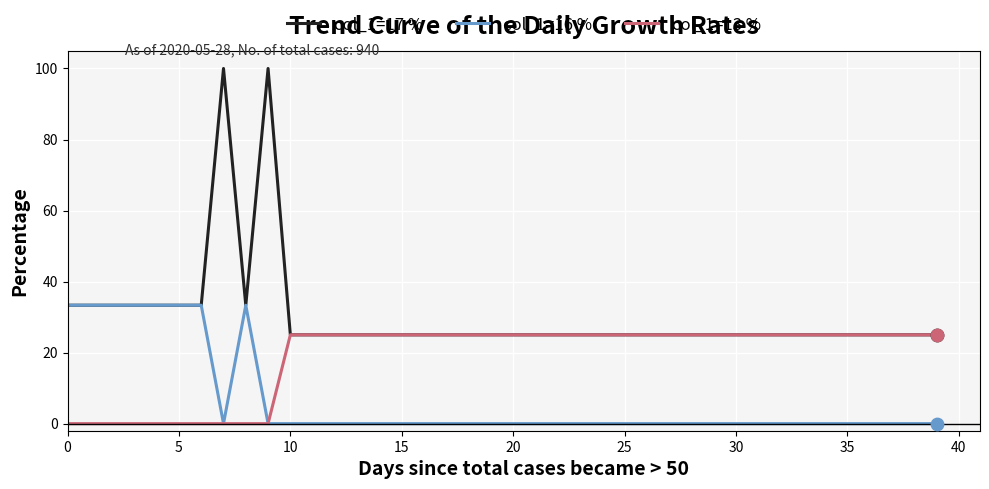

Which series has the largest total across all categories?

col_1=17 %